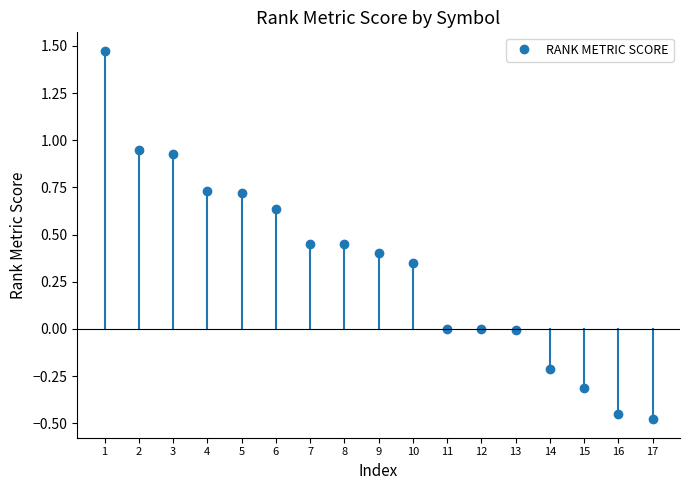

What is the change in value from 10 to 15?

-0.7